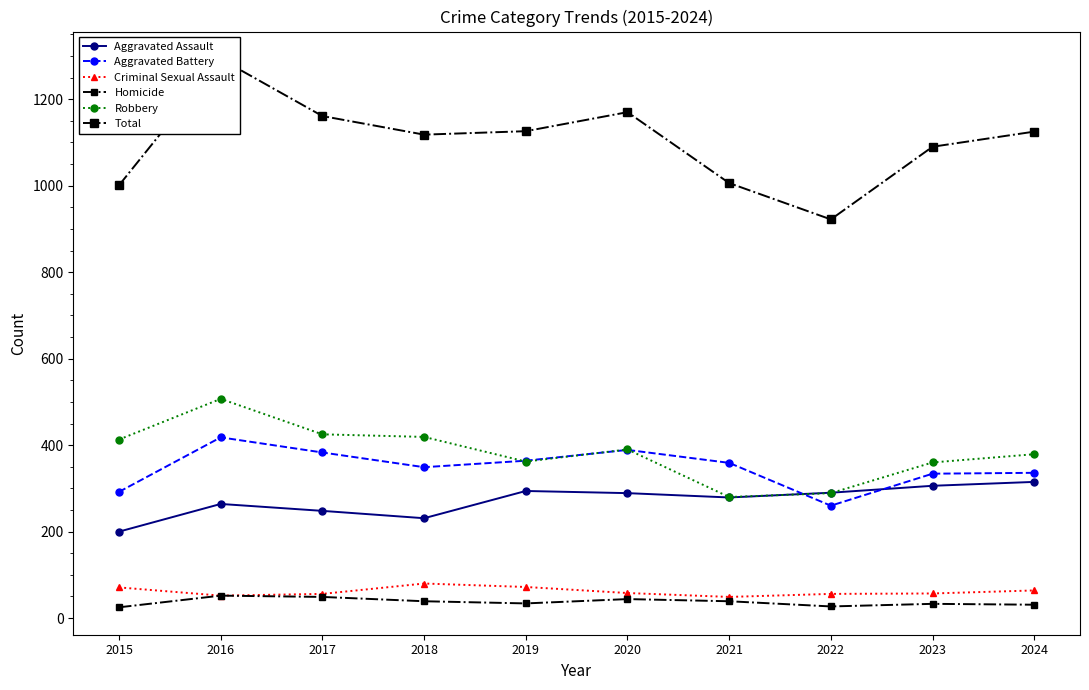

The Total series shows 1118 at 2018. True or false?

True